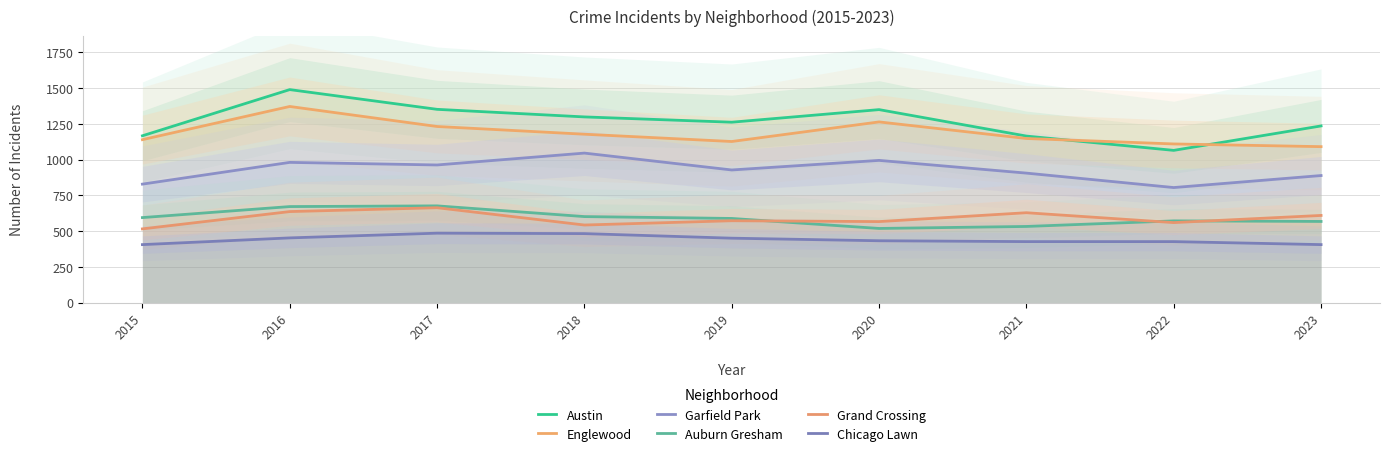

How many lines are shown in the chart?

6